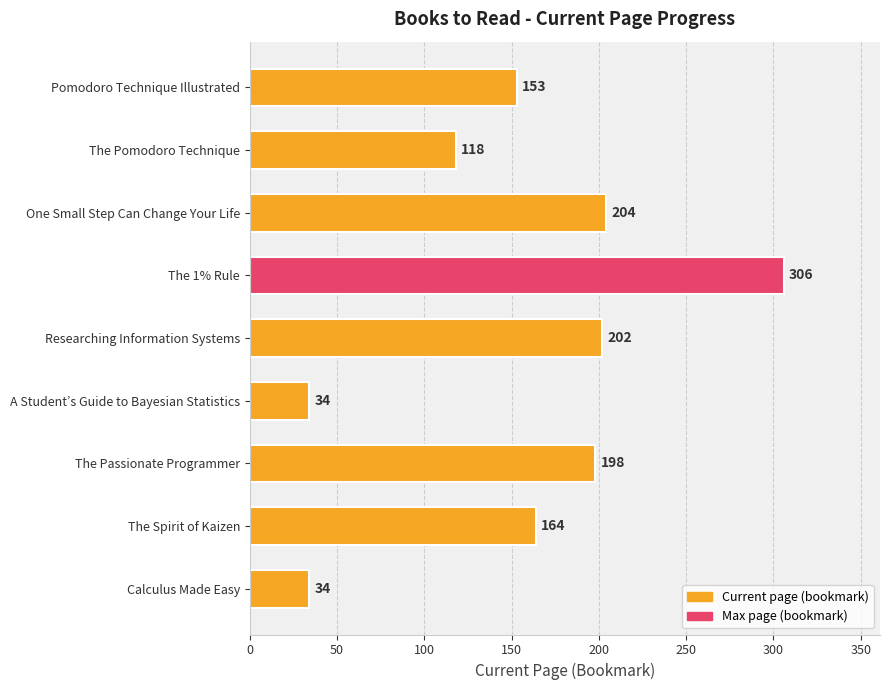

Where is the data nearest to the value 170?

The Spirit of Kaizen